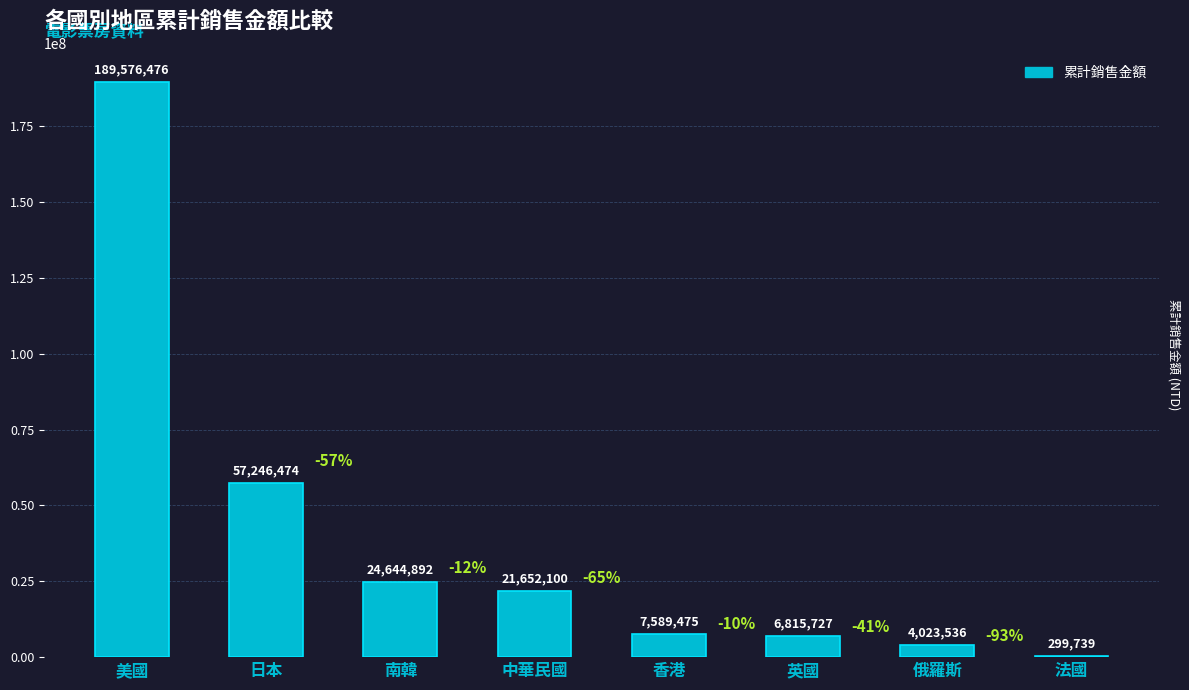

The chart shows a value of 273653620 at 美國. True or false?

False